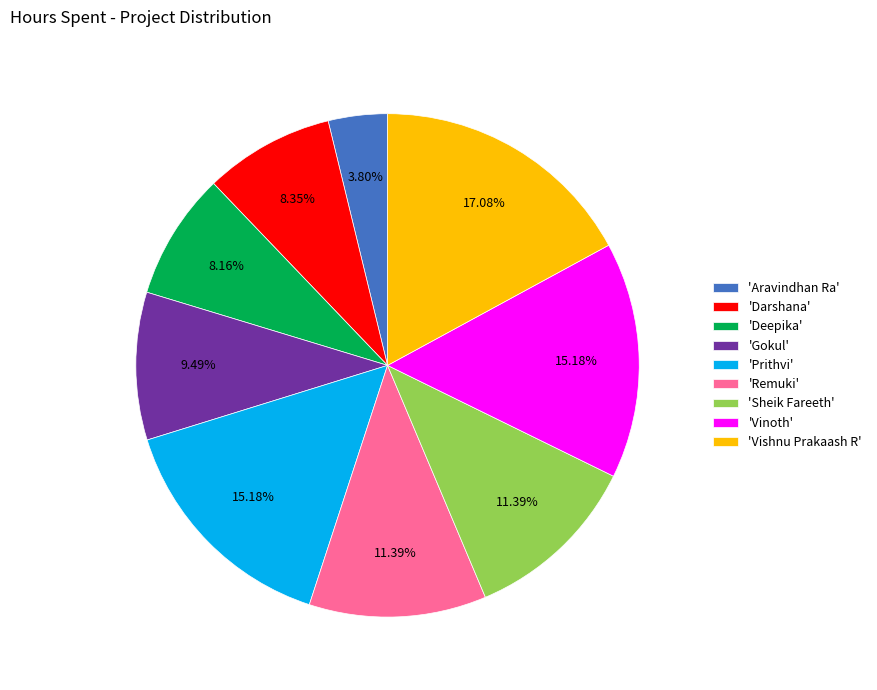

Between 'Deepika' and 'Gokul', which is larger?

'Gokul'